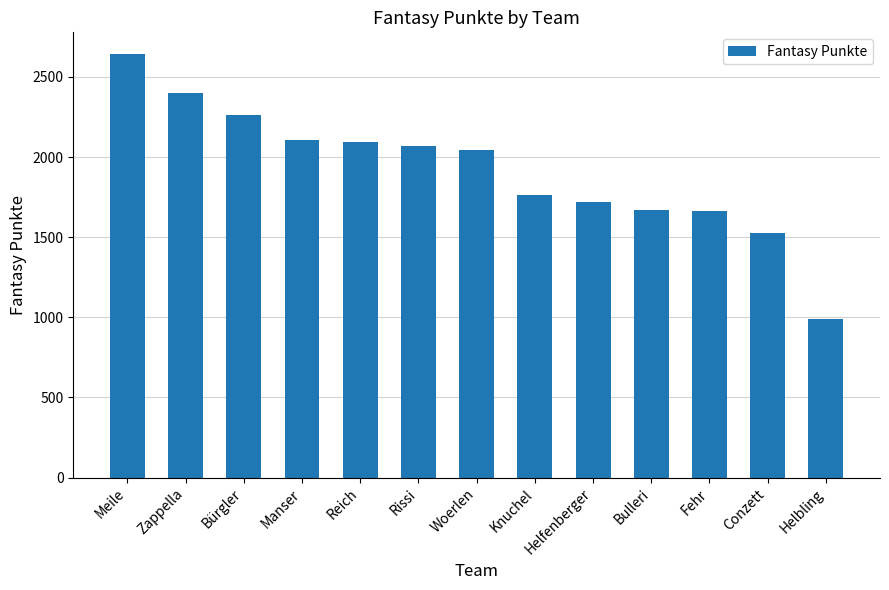

What is the difference between the values at Bulleri and Fehr?

5